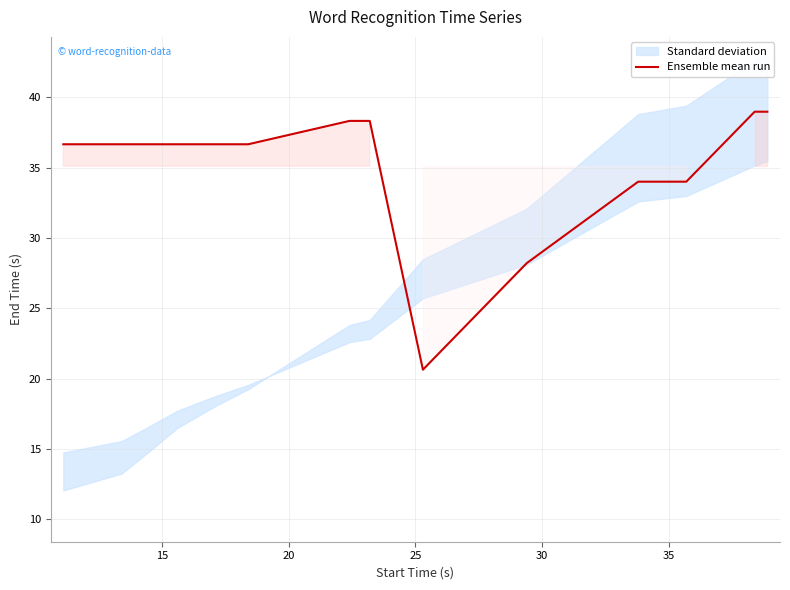

What is the lowest value of the Ensemble mean run series?

20.6